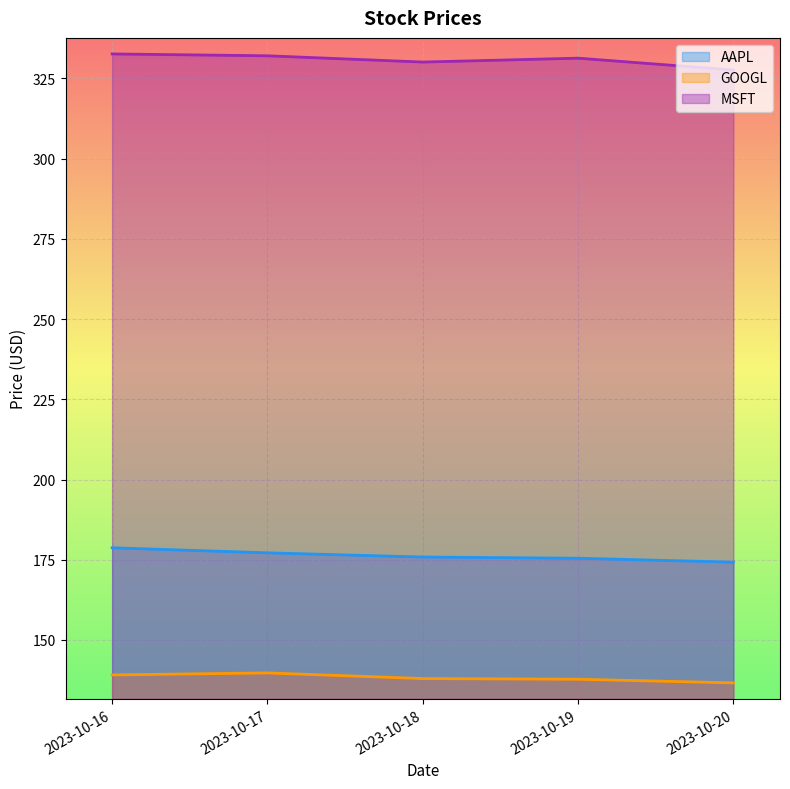

What is the average value of the MSFT series?

330.8